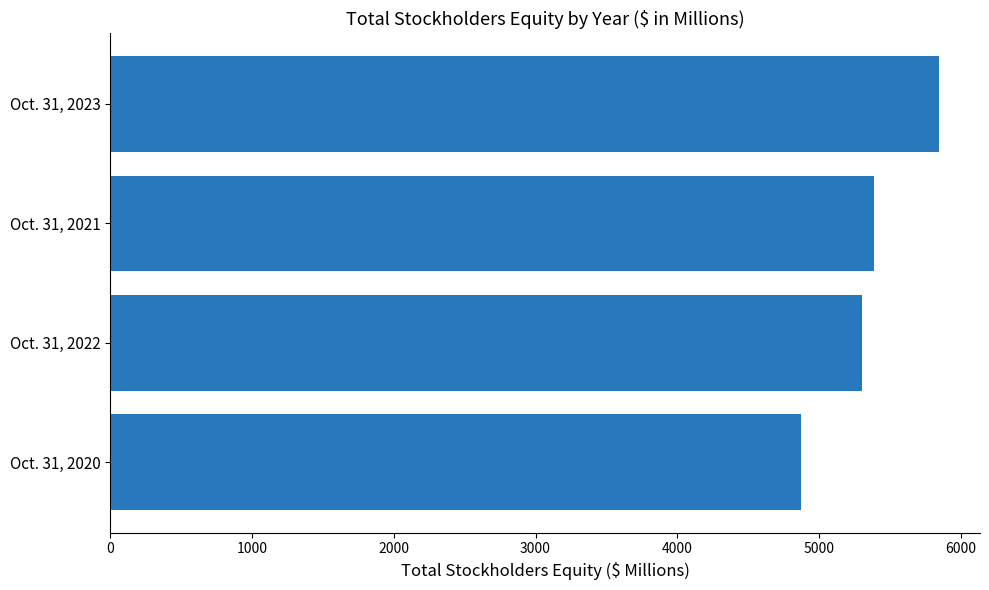

Between Oct. 31, 2023 and Oct. 31, 2022, which is larger?

Oct. 31, 2023